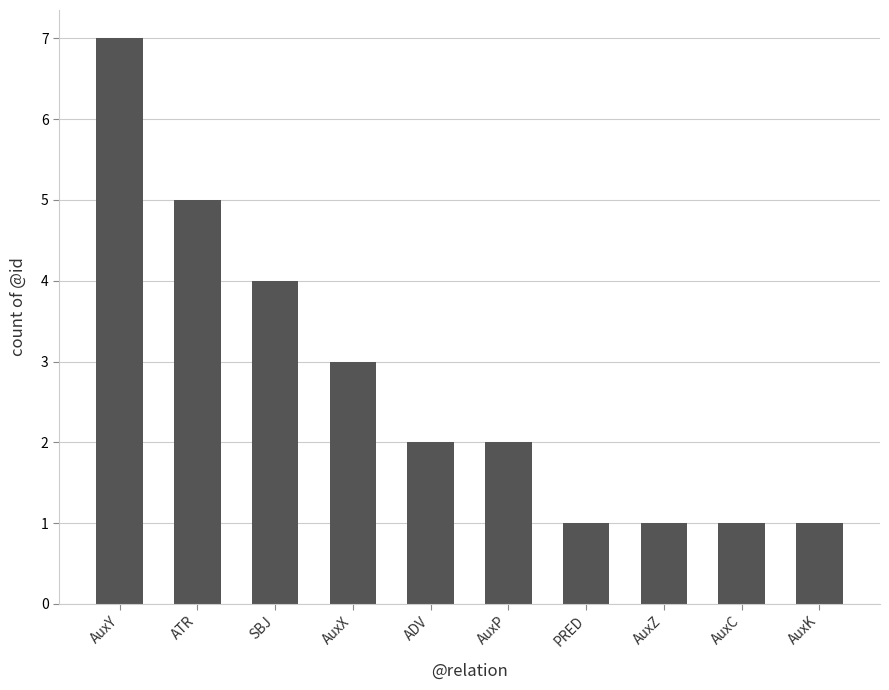

Which category has the highest value across all series?

AuxY